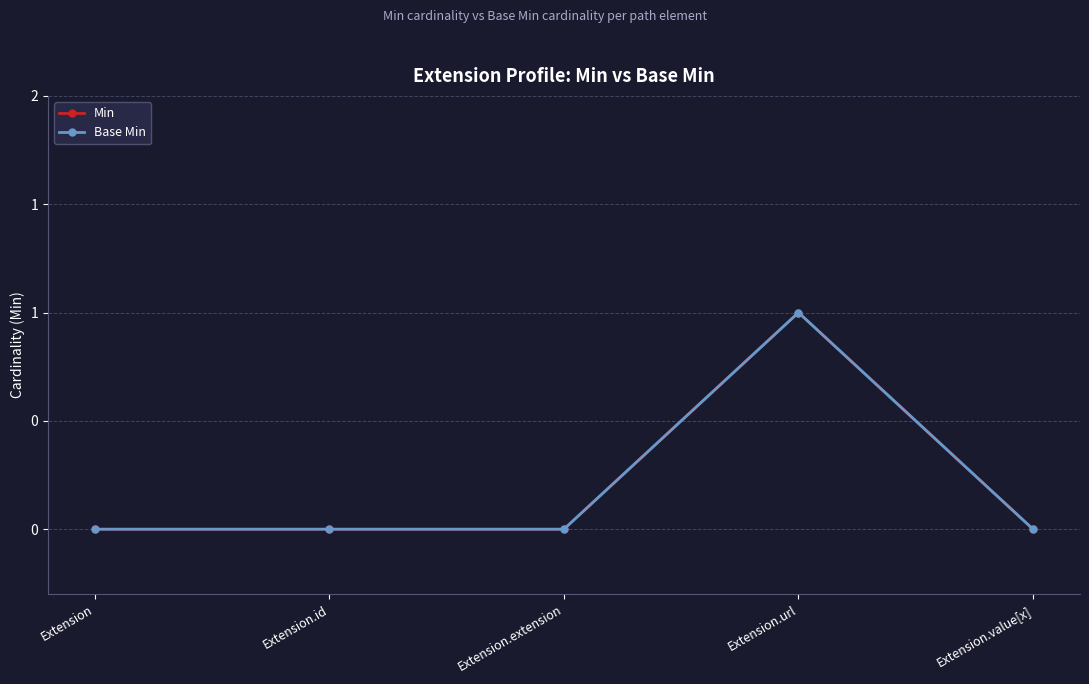

How many values in Min are above zero?

1